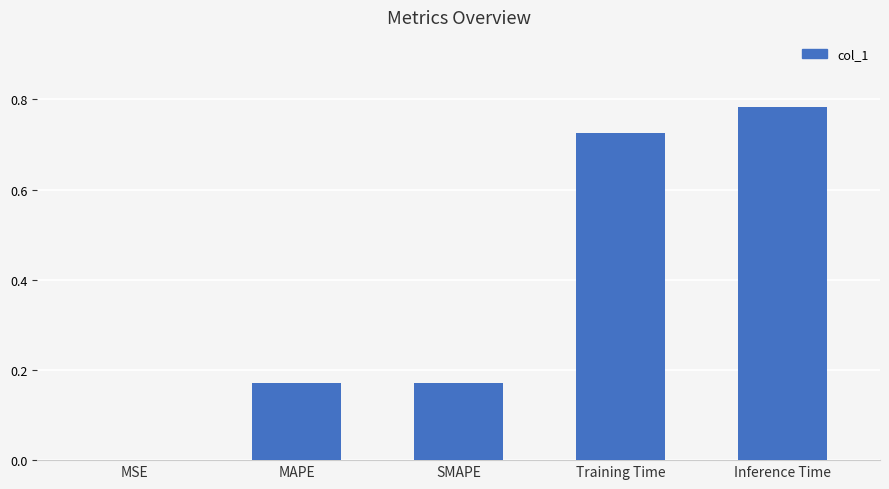

Which has a higher value, MAPE or Training Time?

Training Time